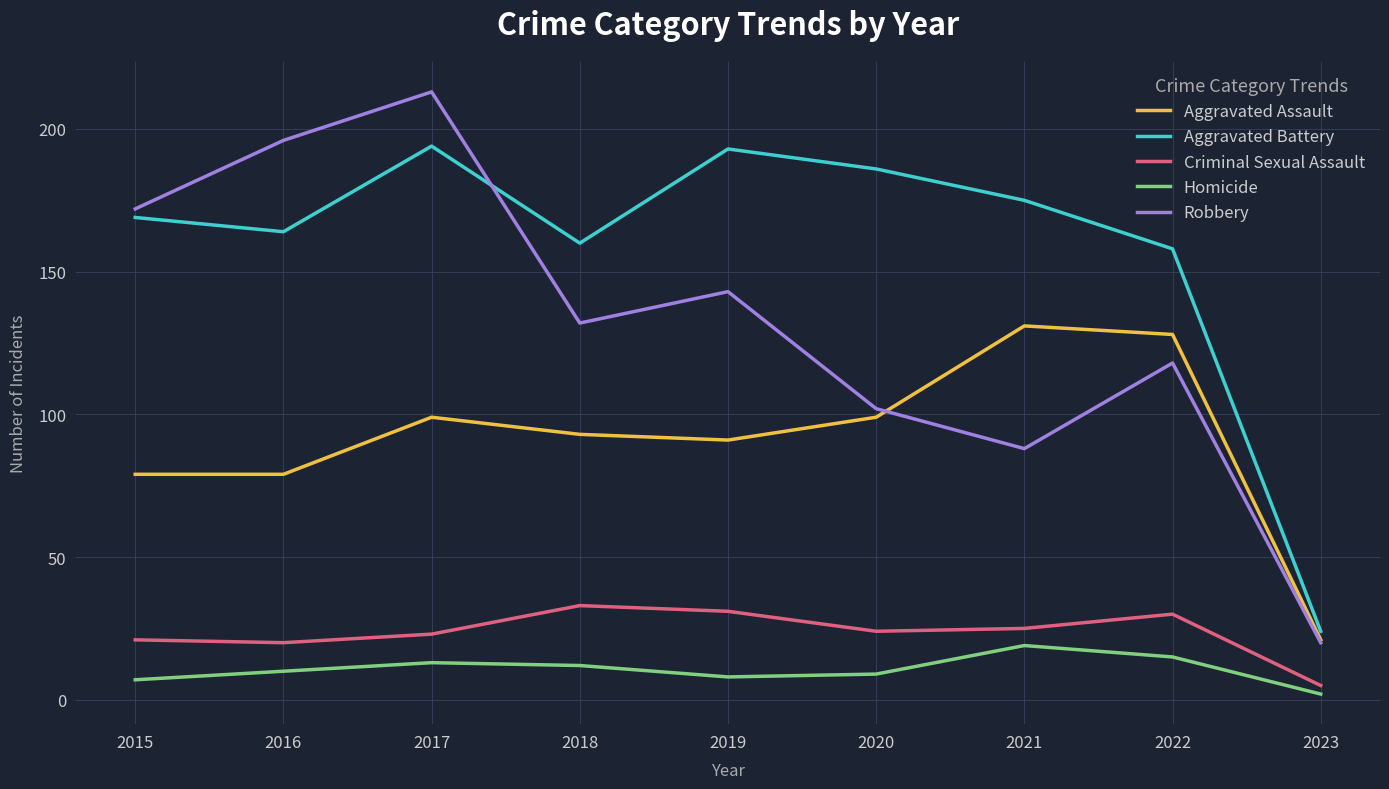

Which series has the widest spread of values?

Robbery